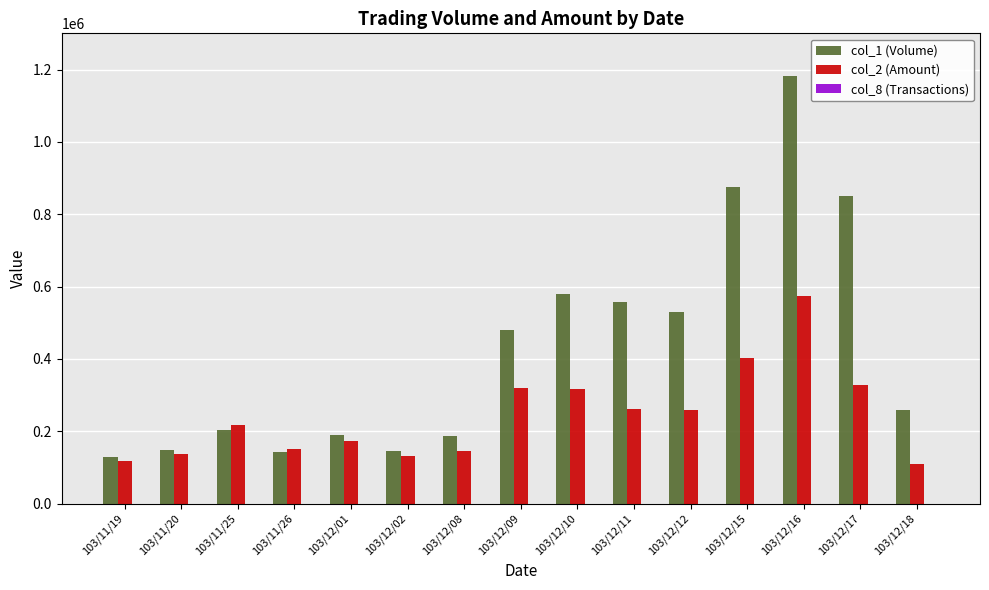

What is the average value of the col_1 (Volume) series?

430933